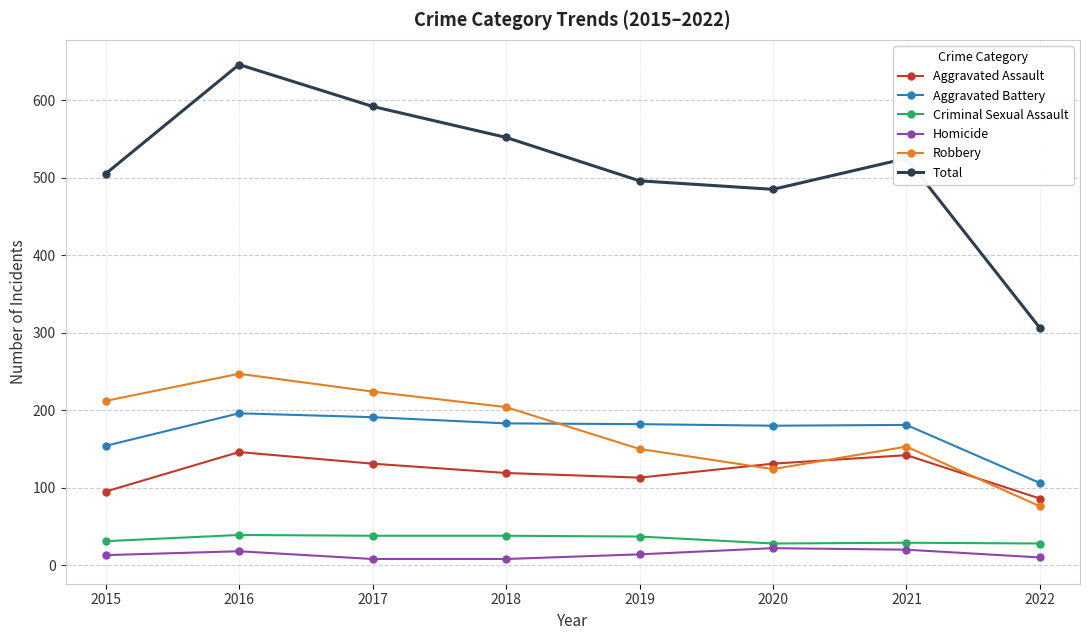

Between 2015 and 2021, which series saw the biggest shift?

Robbery